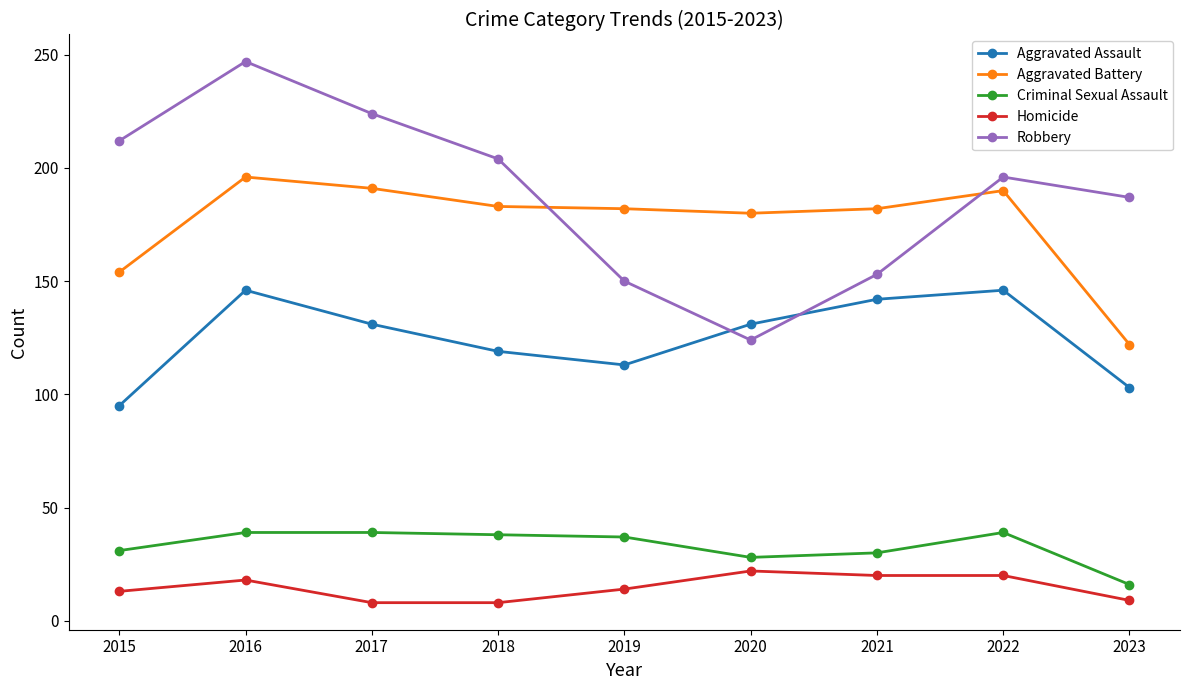

At how many categories does at least one series exceed 134?

9